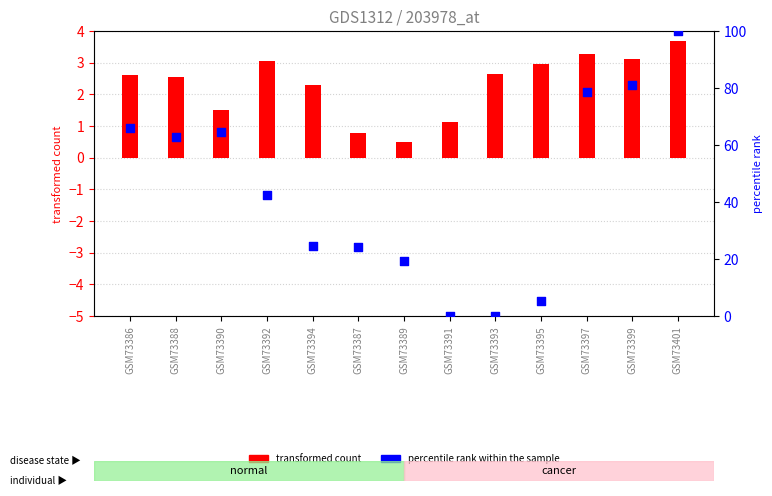

What are all the series names shown in the legend?

transformed count, percentile rank within the sample